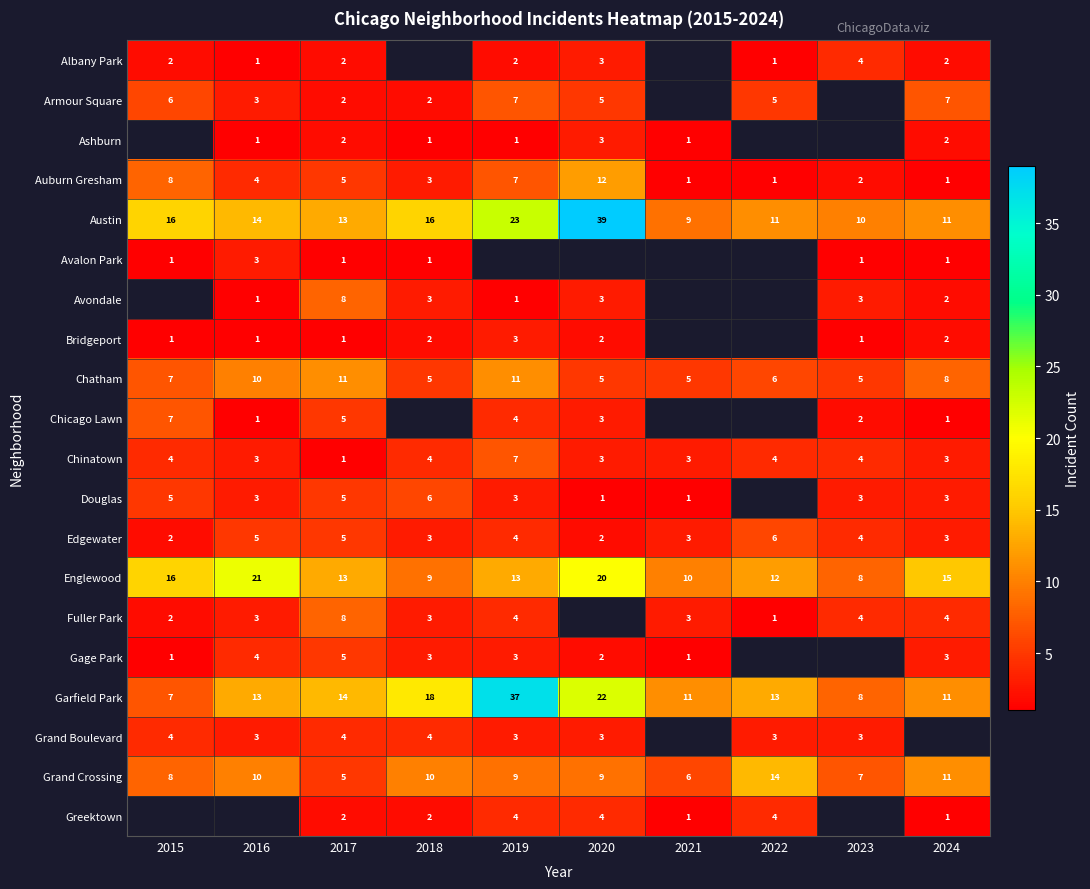

How many Edgewater values are between 3 and 5?

7